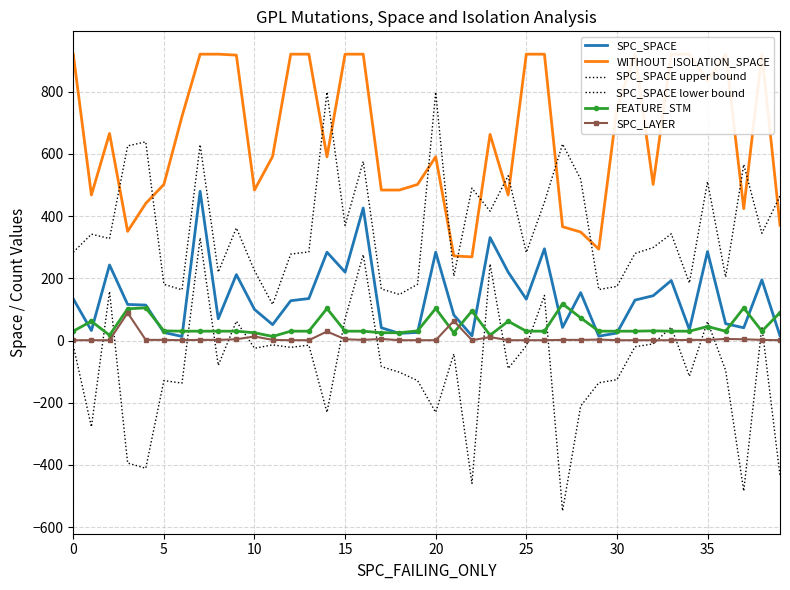

What is the label of the 21st point from the left?

20